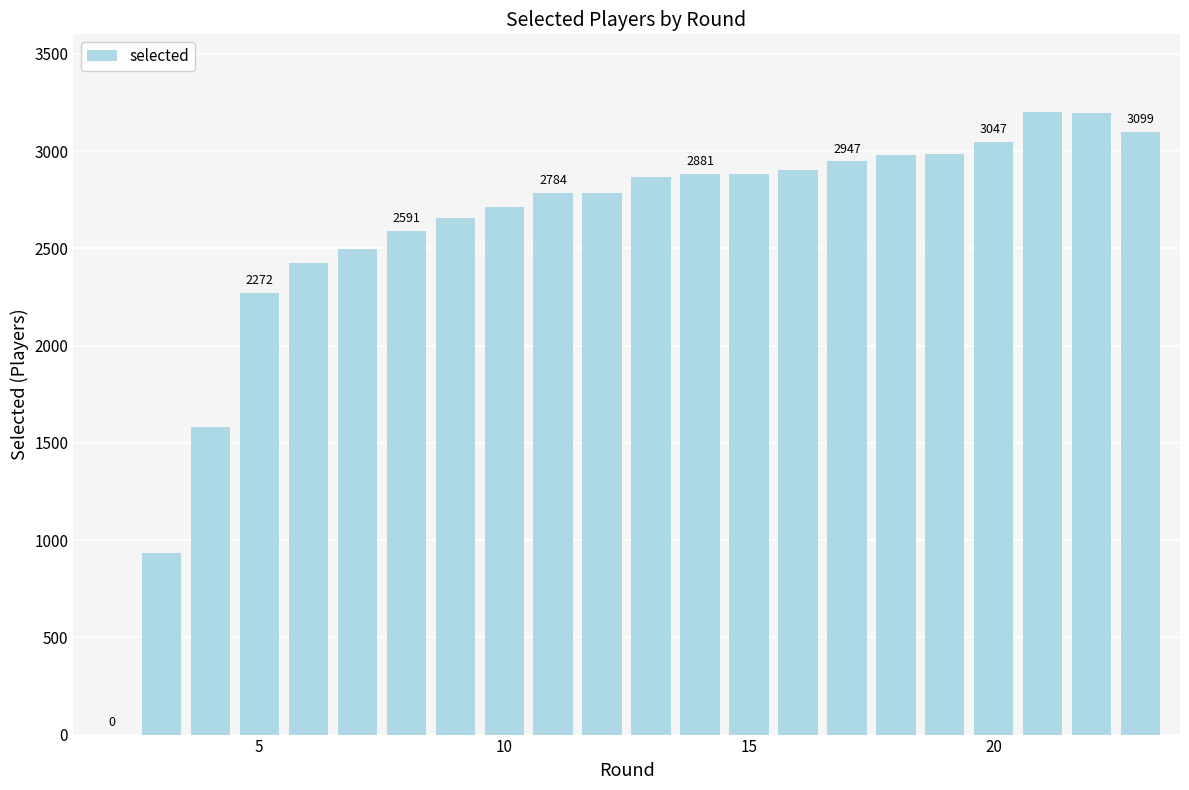

What is the average value?

2556